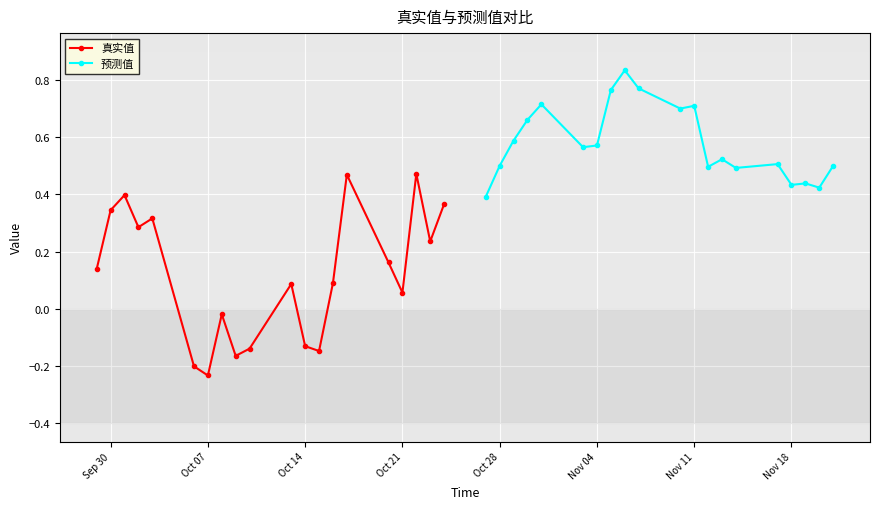

How many interior local peaks does the 真实值 series have?

6